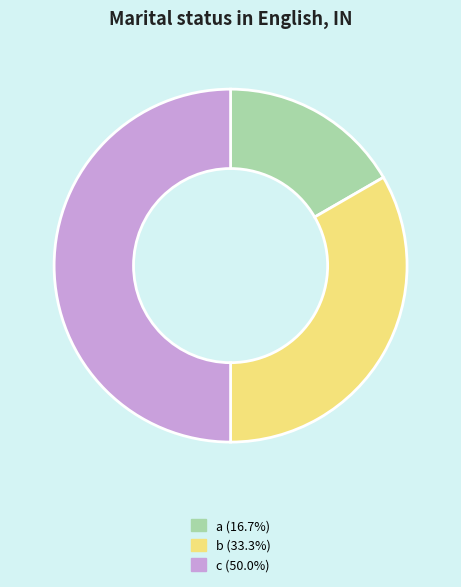

Is a the majority of the pie?

No